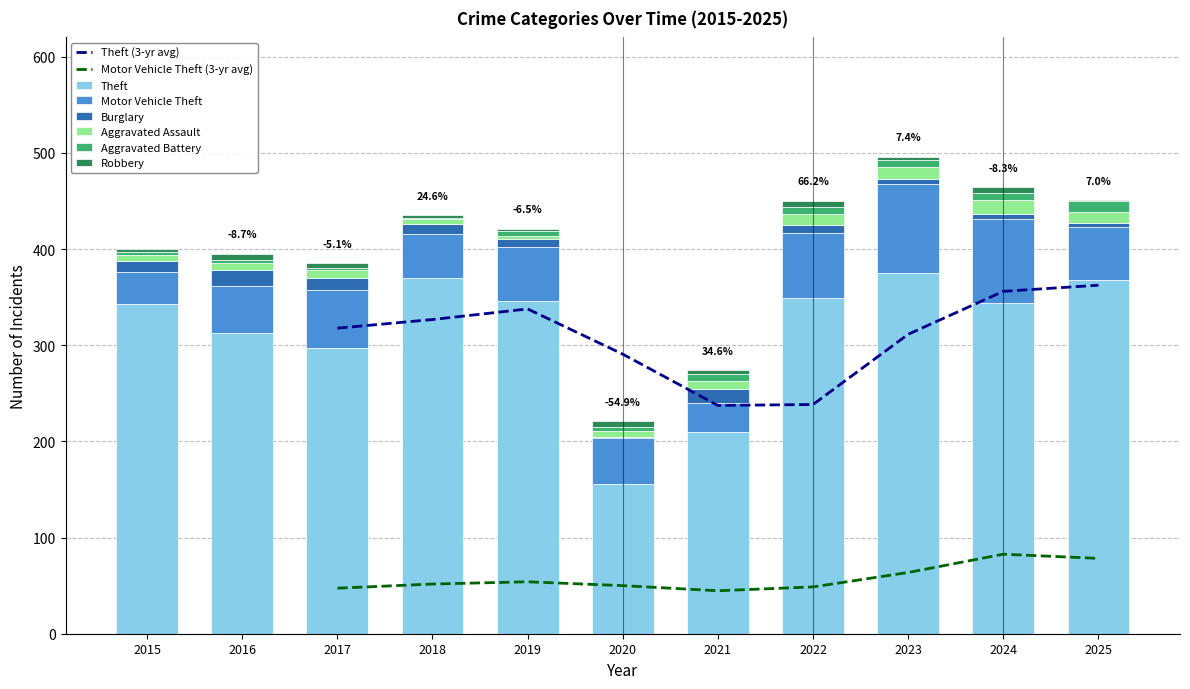

The Robbery series shows 4 at 2021. True or false?

True